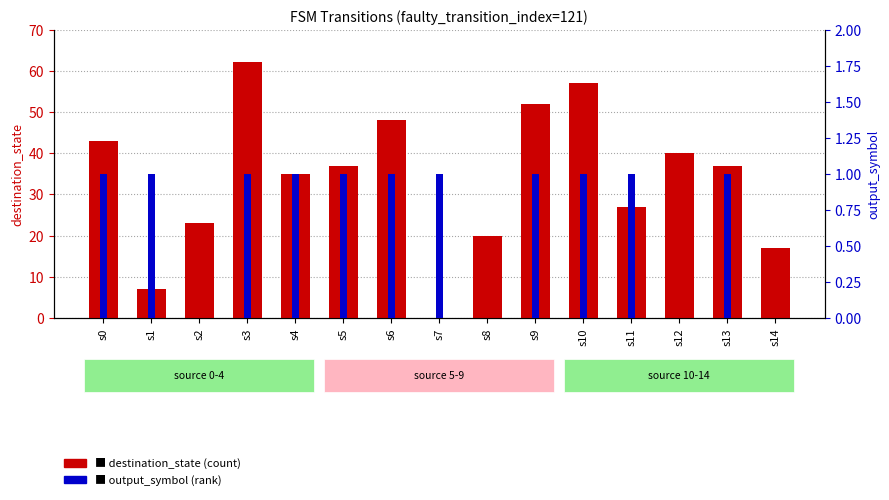

Is it true that destination_state equals 23 at s2?

True